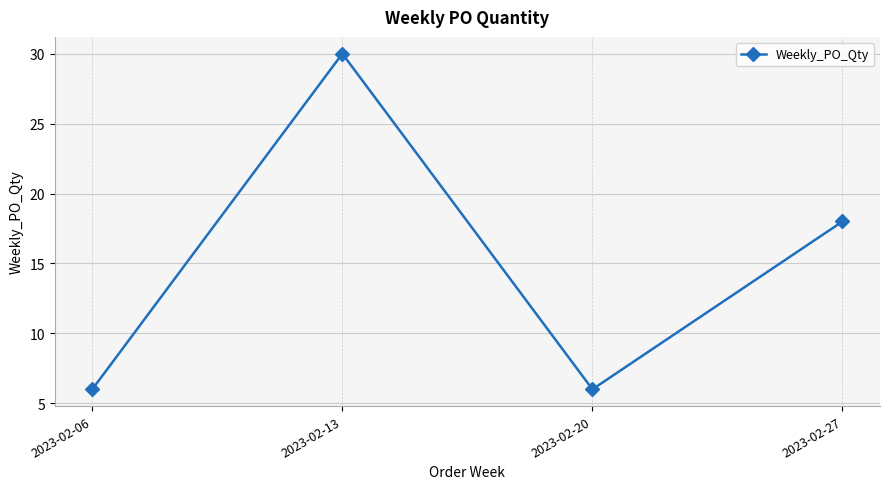

True or false: the data shows 6 at 2023-02-06.

True